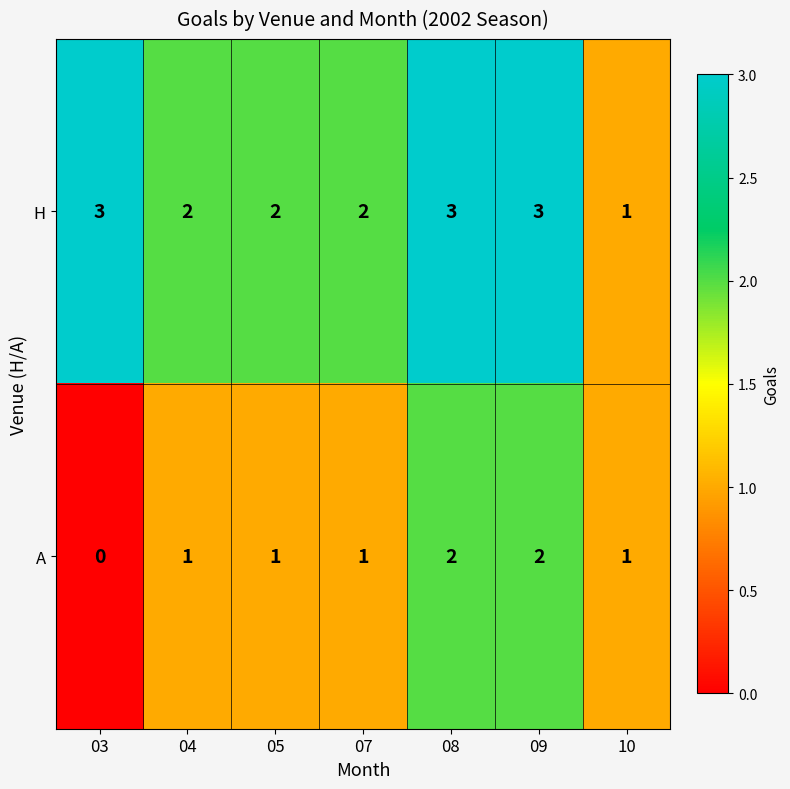

How many categories are shown in the chart?

7